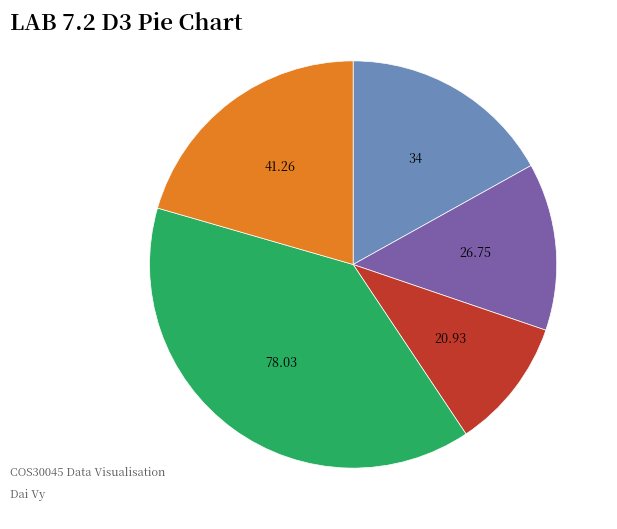

Is there a majority slice in this chart?

No